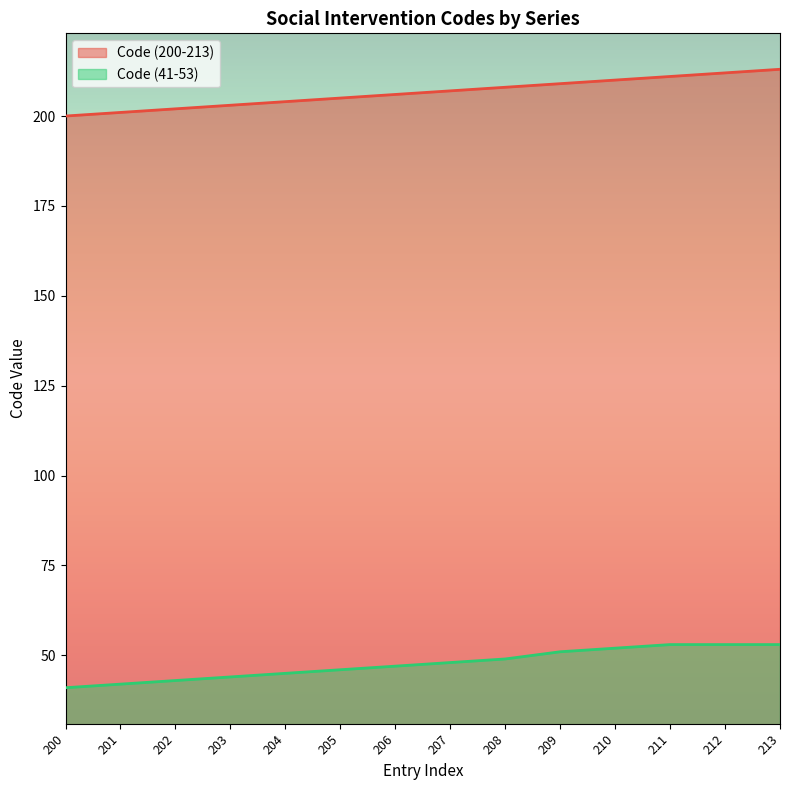

List the series in order of their peak value, lowest first.

Code (41-53), Code (200-213)